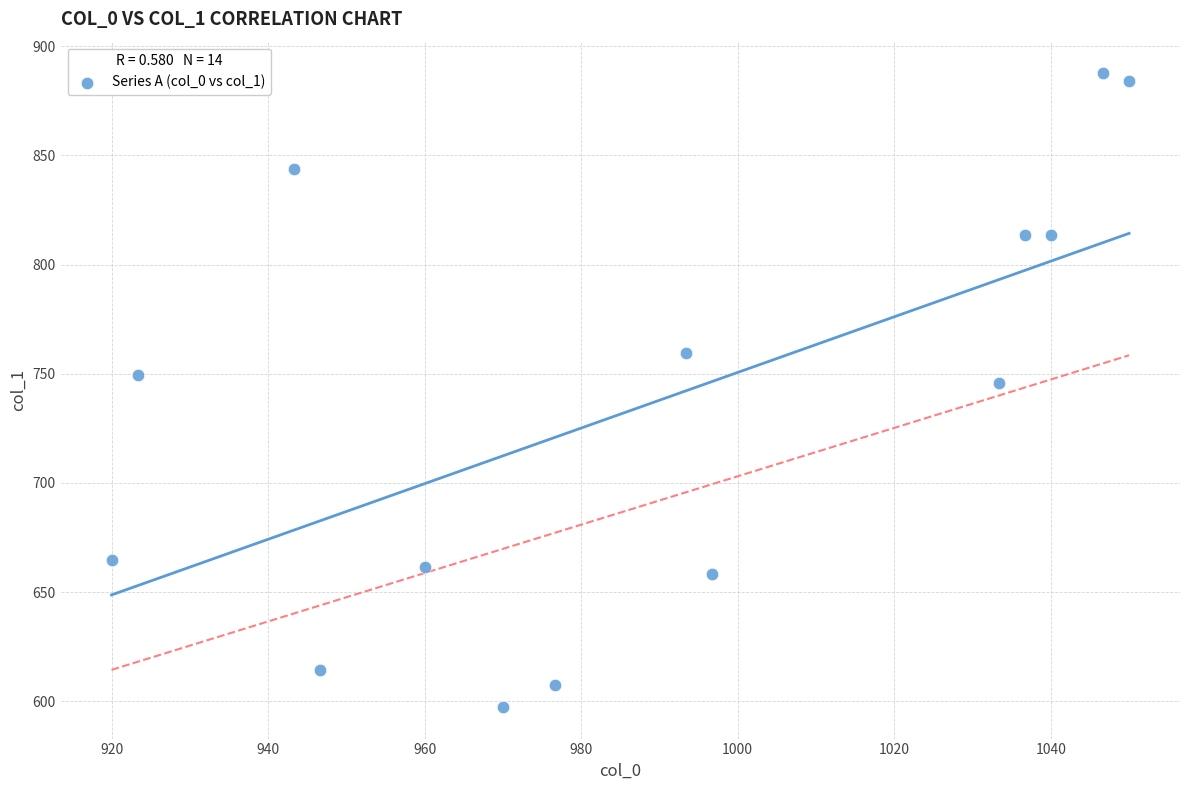

What is the range of X values (max minus min)?

130.0